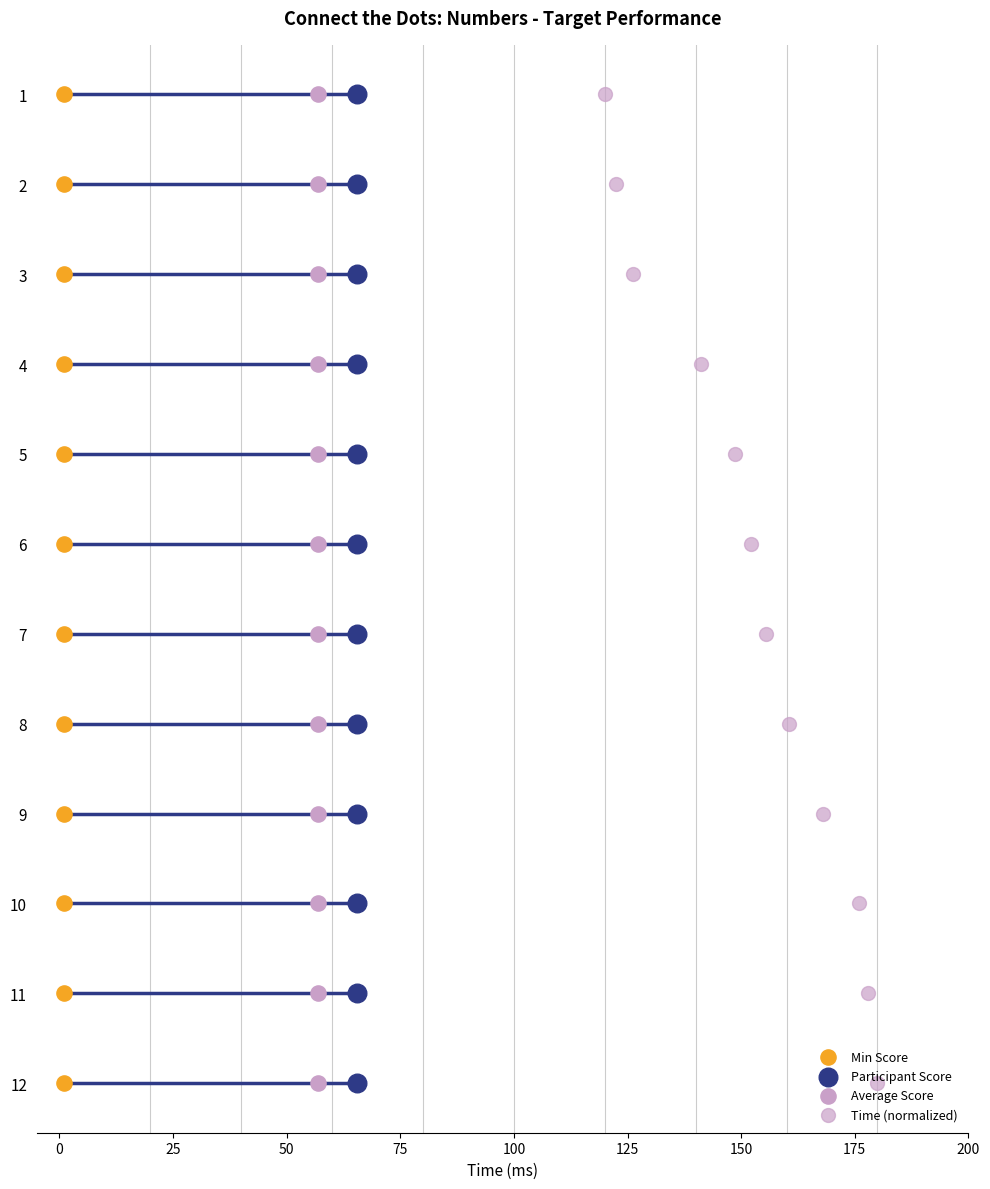

Which series contains the lowest Y value?

Min Score